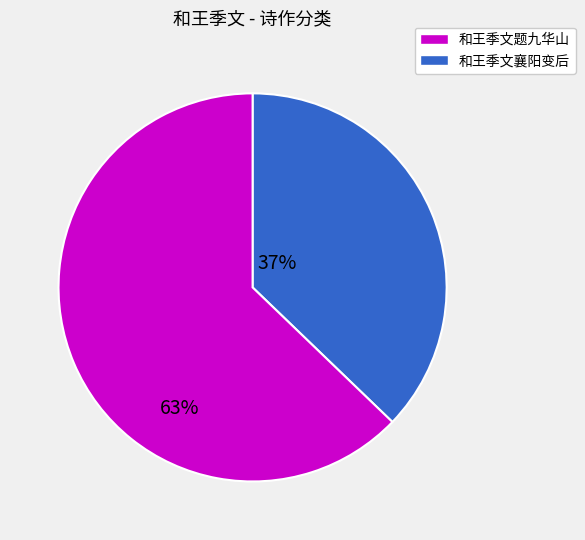

Is there a majority slice in this chart?

Yes